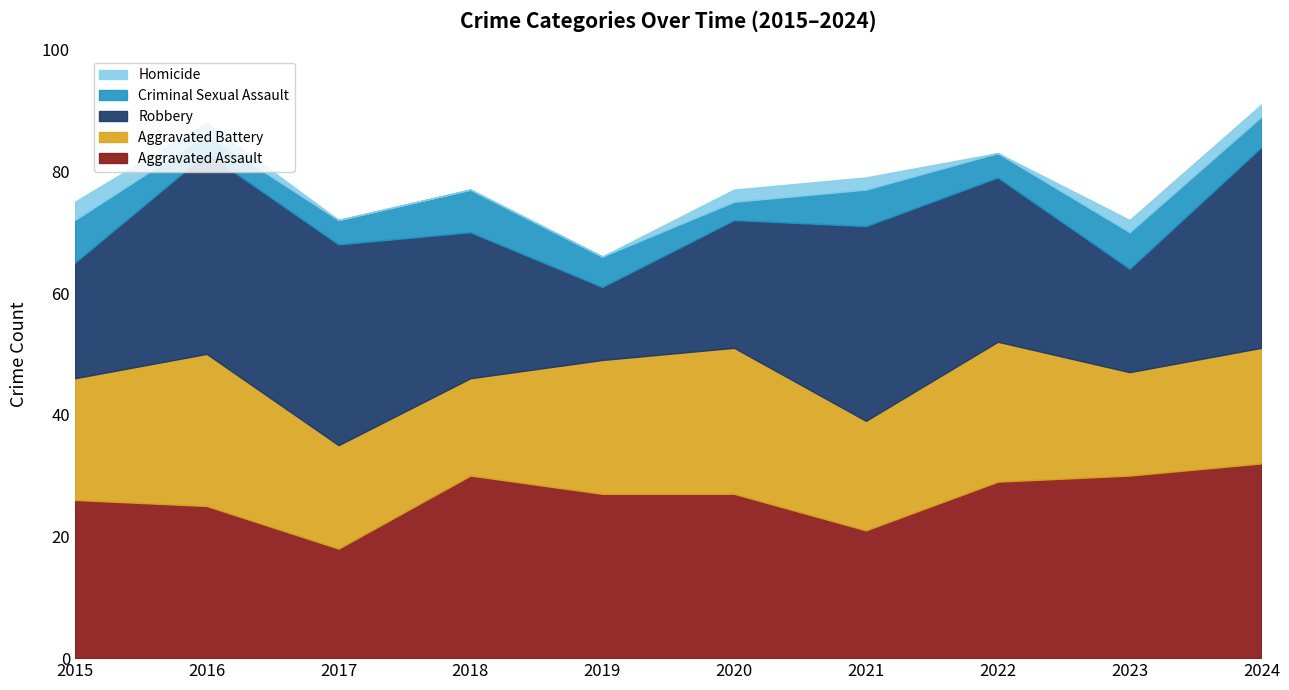

Rank the categories by Robbery value from lowest to highest.

2019, 2023, 2015, 2020, 2018, 2022, 2021, 2016, 2017, 2024